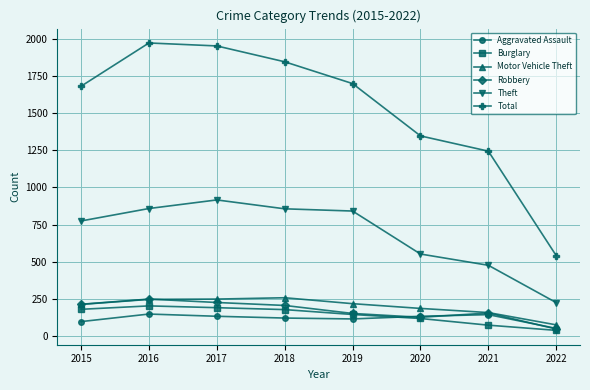

At how many categories does at least one series exceed 1733?

3